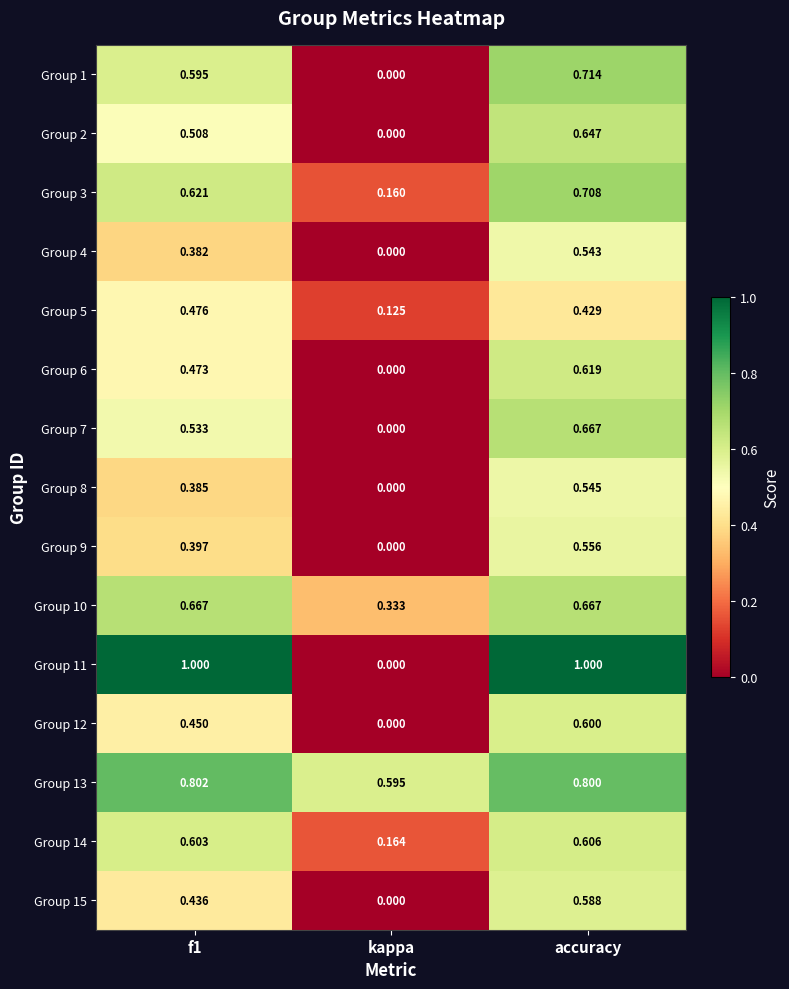

Is the value of Group 13 at kappa greater than the value of Group 3 at f1?

No